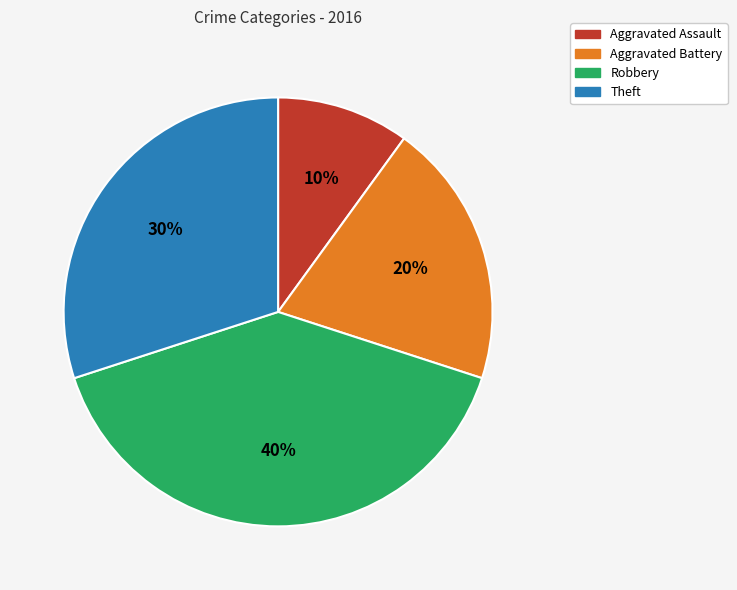

Count the number of slices in the pie.

4